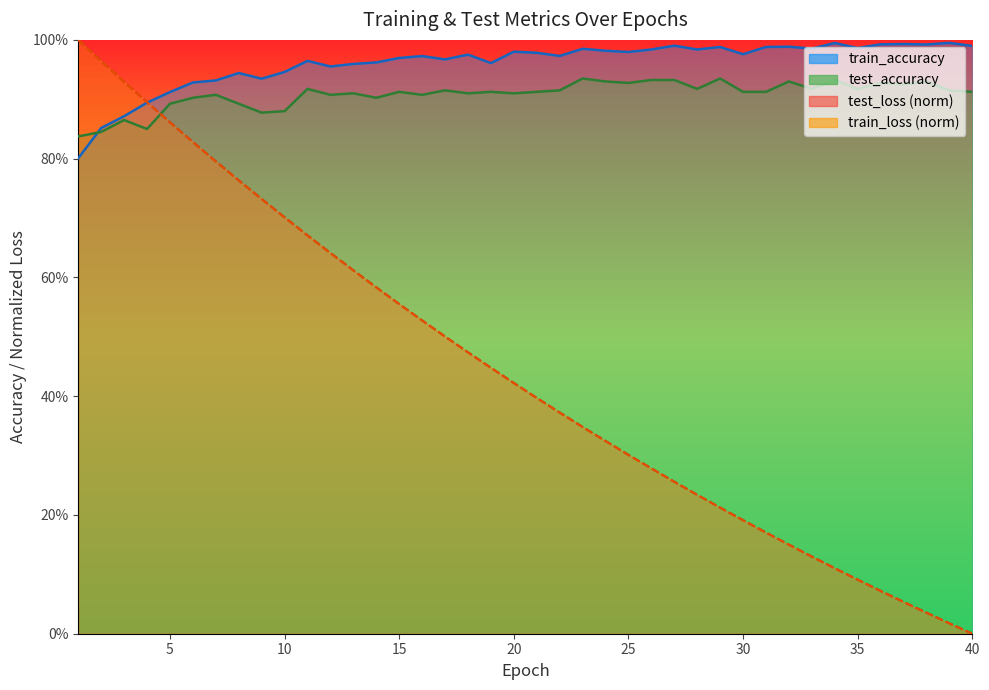

How many lines are shown in the chart?

4